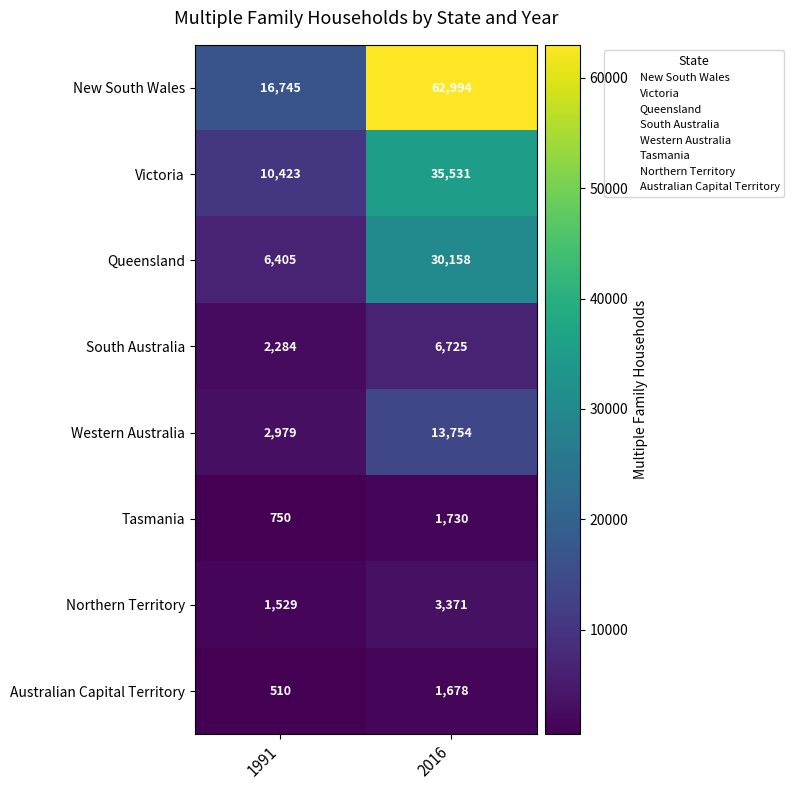

The Western Australia series shows 13754 at 2016. True or false?

True